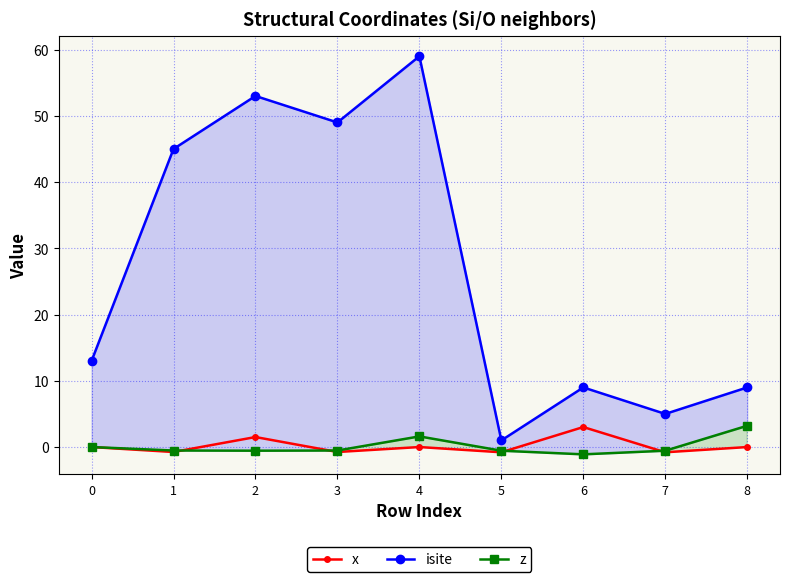

How many interior local valleys does the z series have?

2